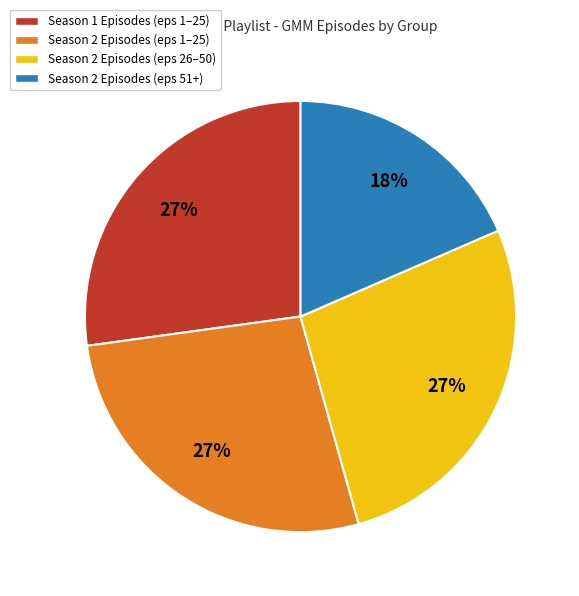

What percentage is the Season 2 Episodes (eps 51+) slice, to the nearest percent?

18%